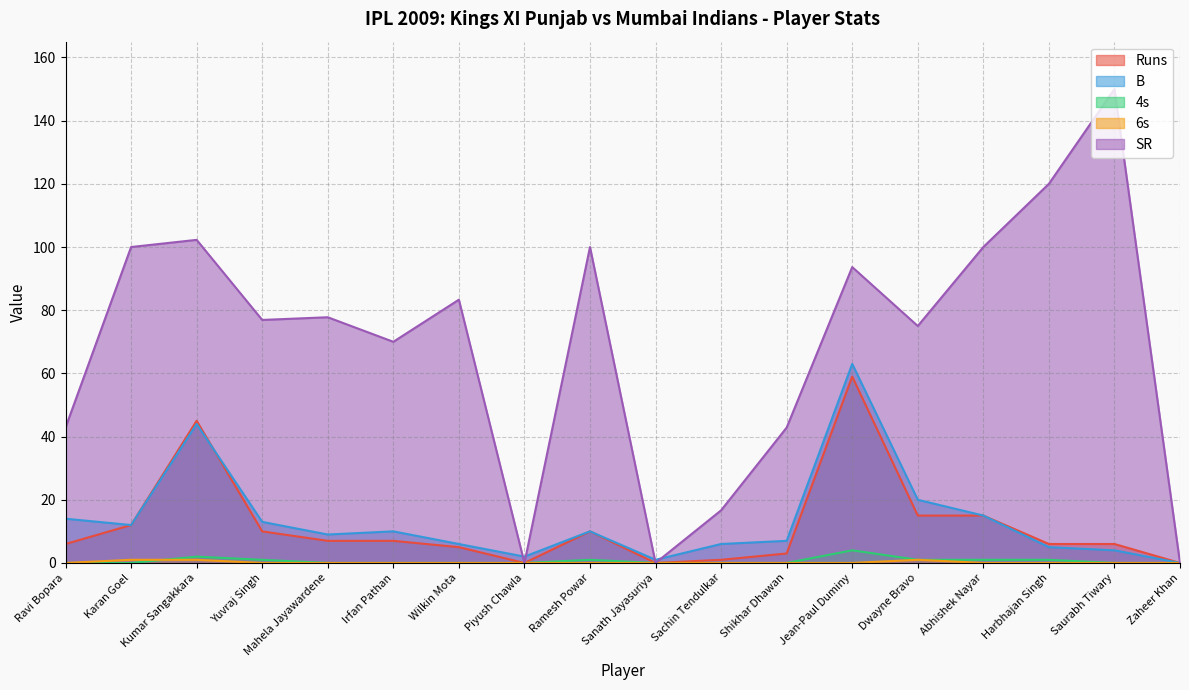

True or false: 4s and SR cross at least once.

False